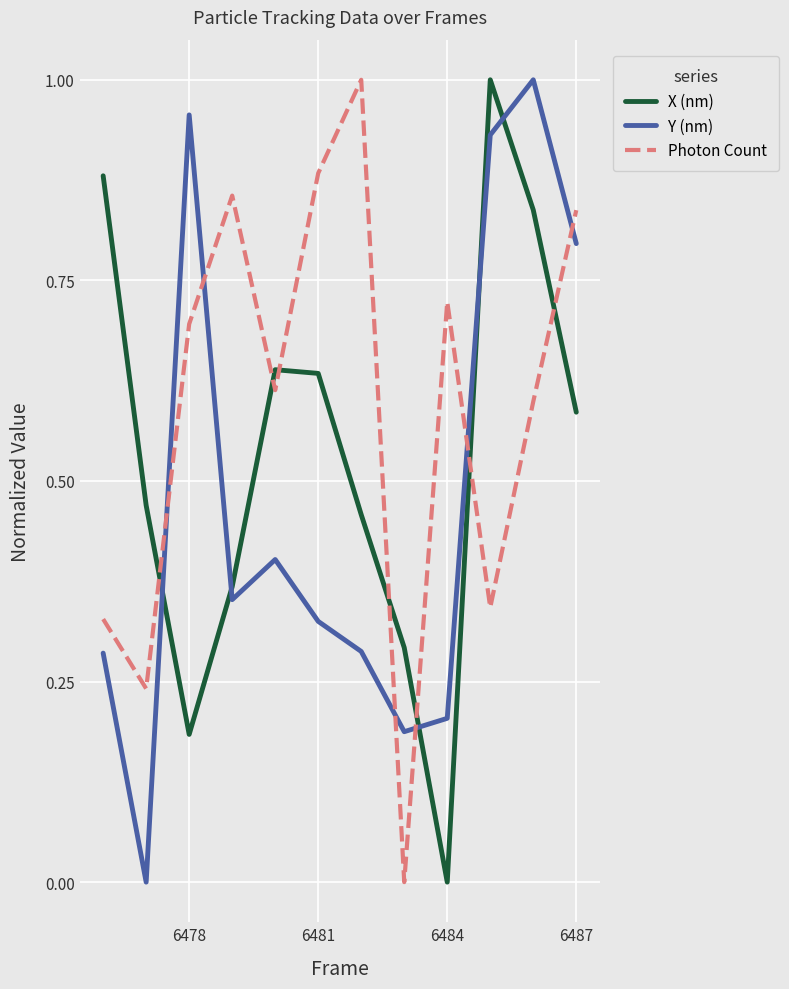

Which series has the largest total across all categories?

Photon Count